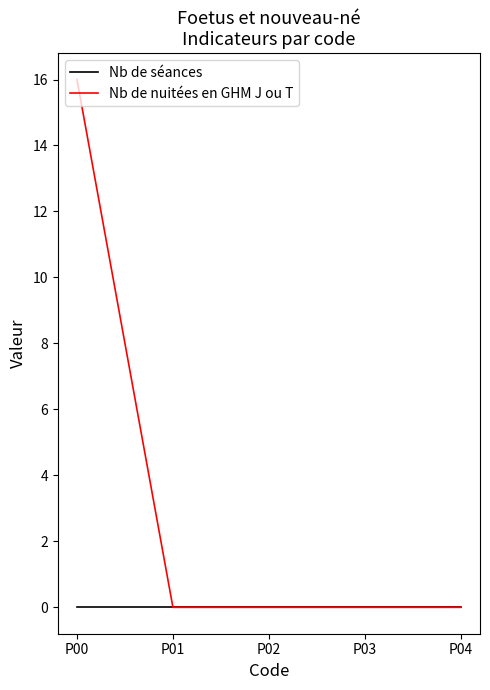

How many categories are shown in the chart?

5